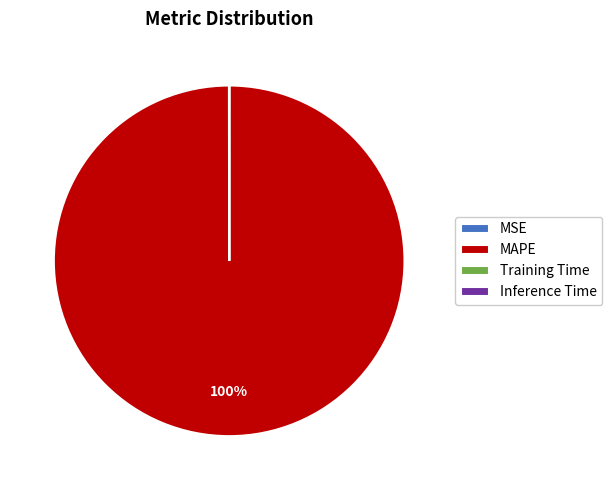

True or false: MAPE accounts for 86% of the total.

False